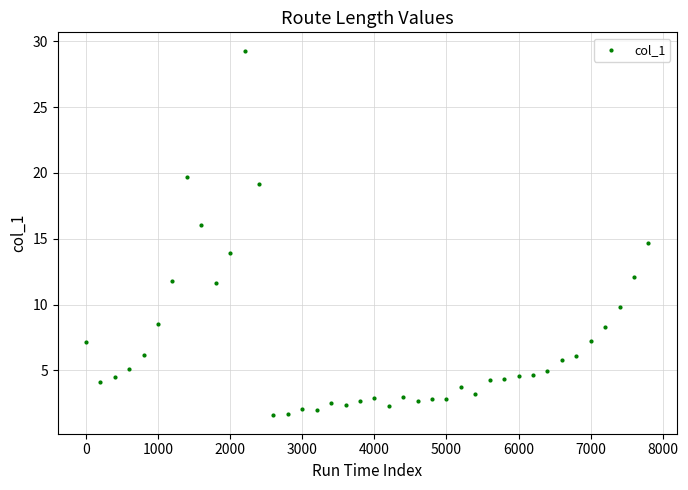

What is the range of X values (max minus min)?

7800.0